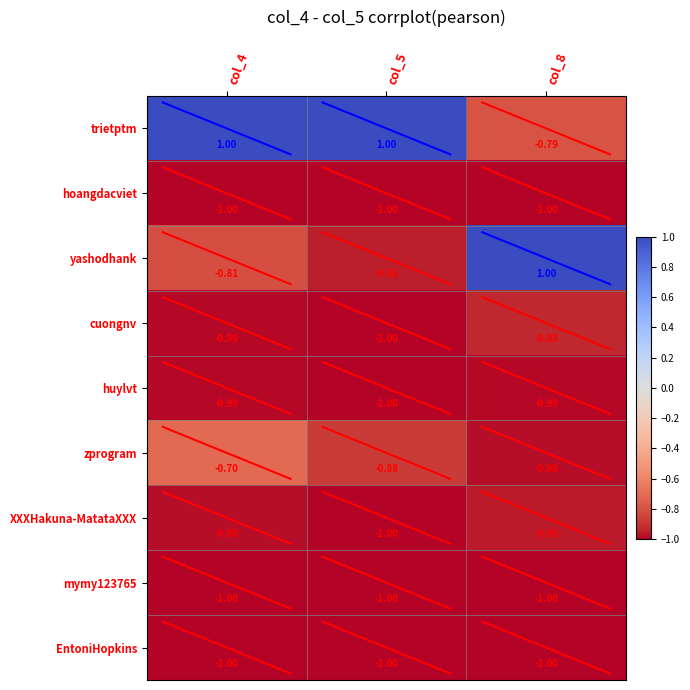

Is the value of yashodhank at col_4 greater than the value of trietptm at col_4?

No